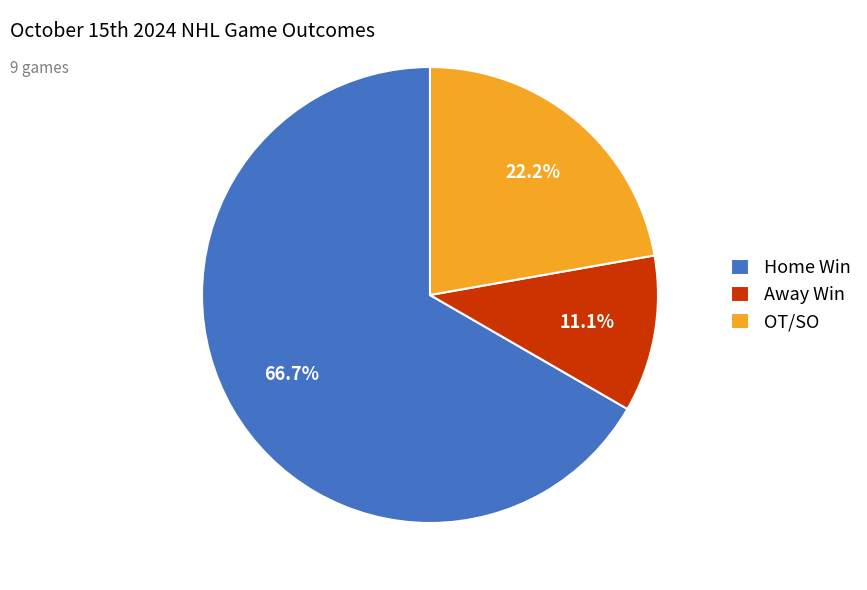

Which slice is the largest?

Home Win